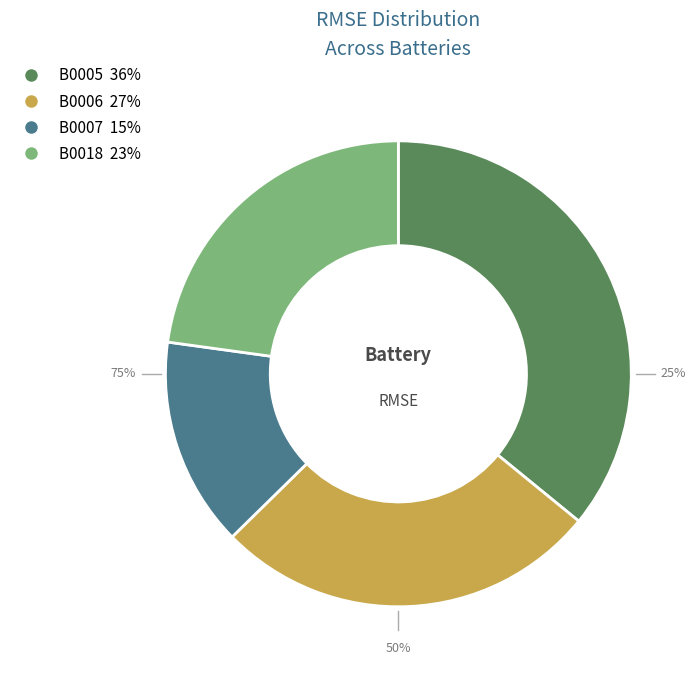

True or false: B0006 accounts for 34% of the total.

False